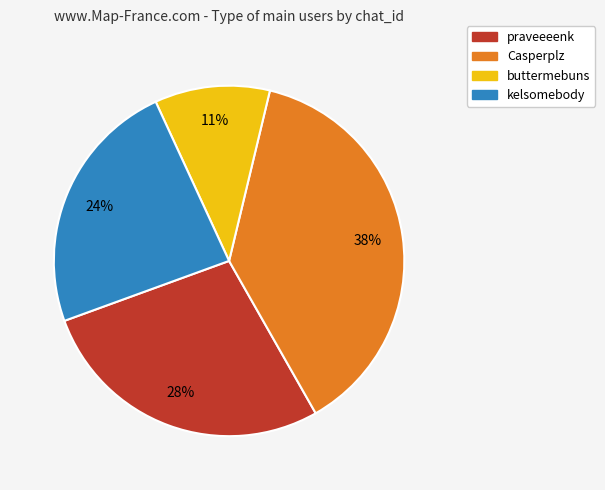

What percentage is the kelsomebody slice, to the nearest percent?

24%